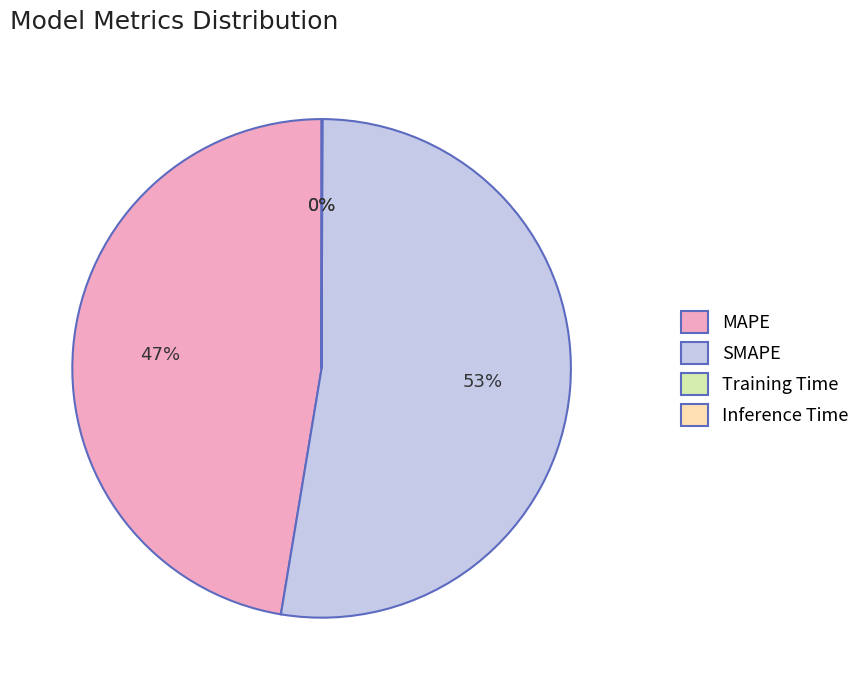

Which slice is the largest?

SMAPE